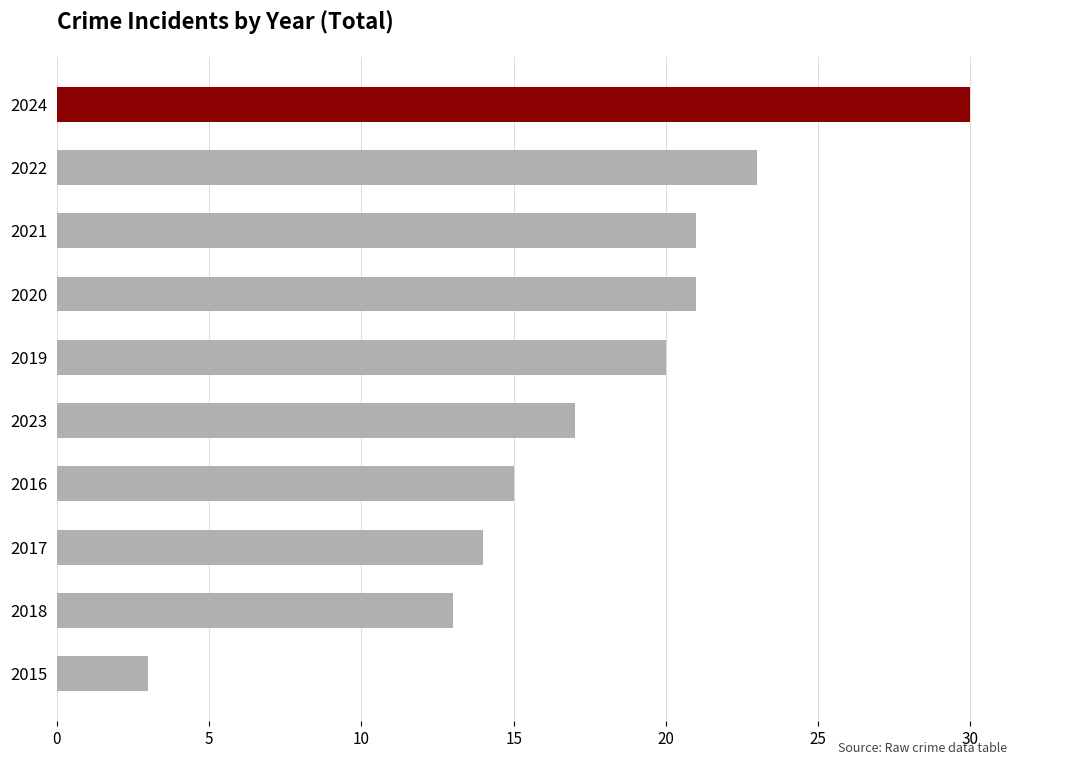

What is the label of the 4th bar from the top?

2020